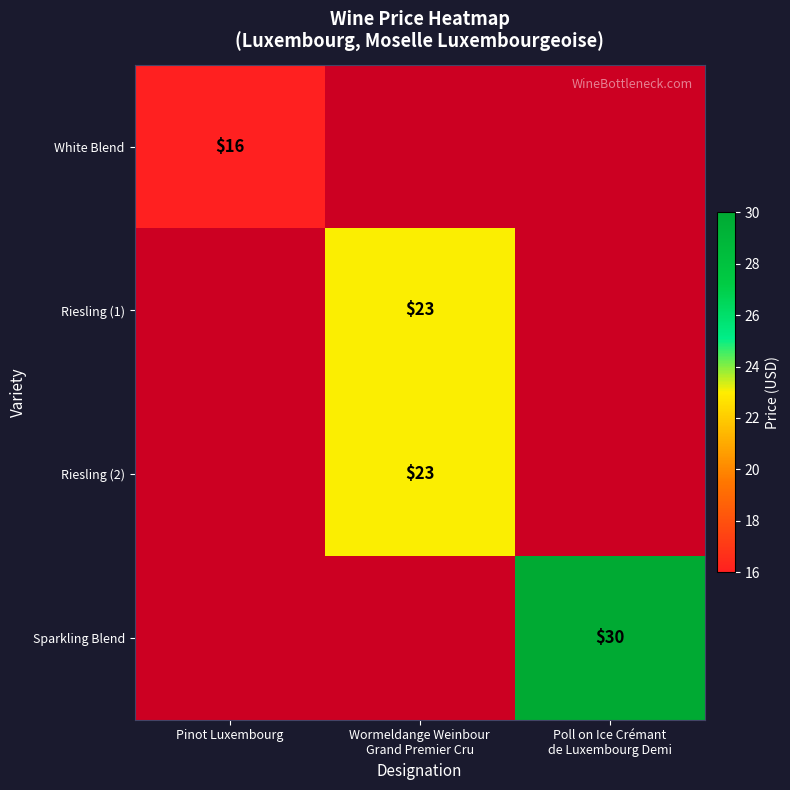

What is the smallest value displayed?

16.0